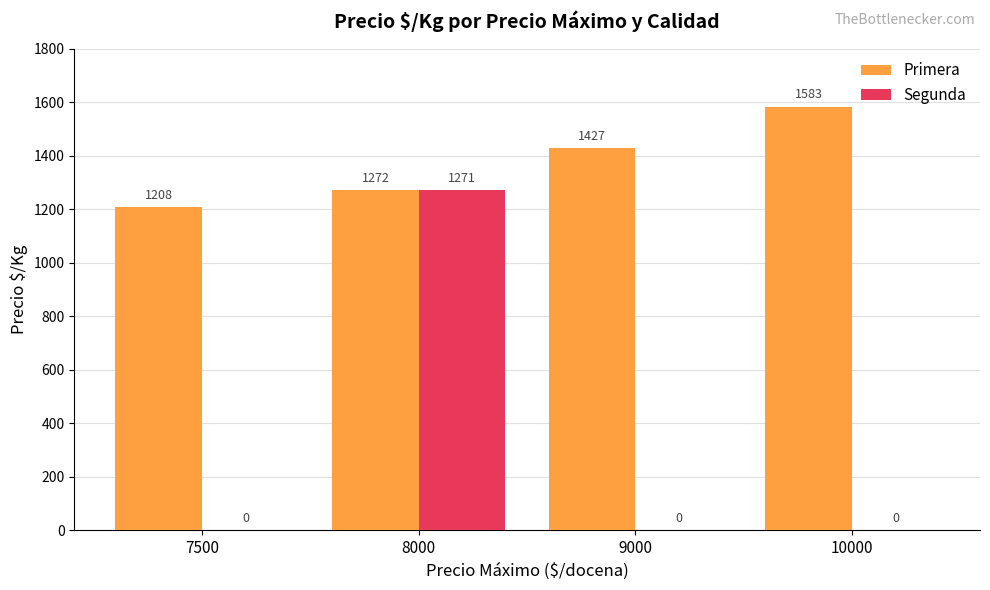

Is it true that Primera equals 1272 at 8000?

True